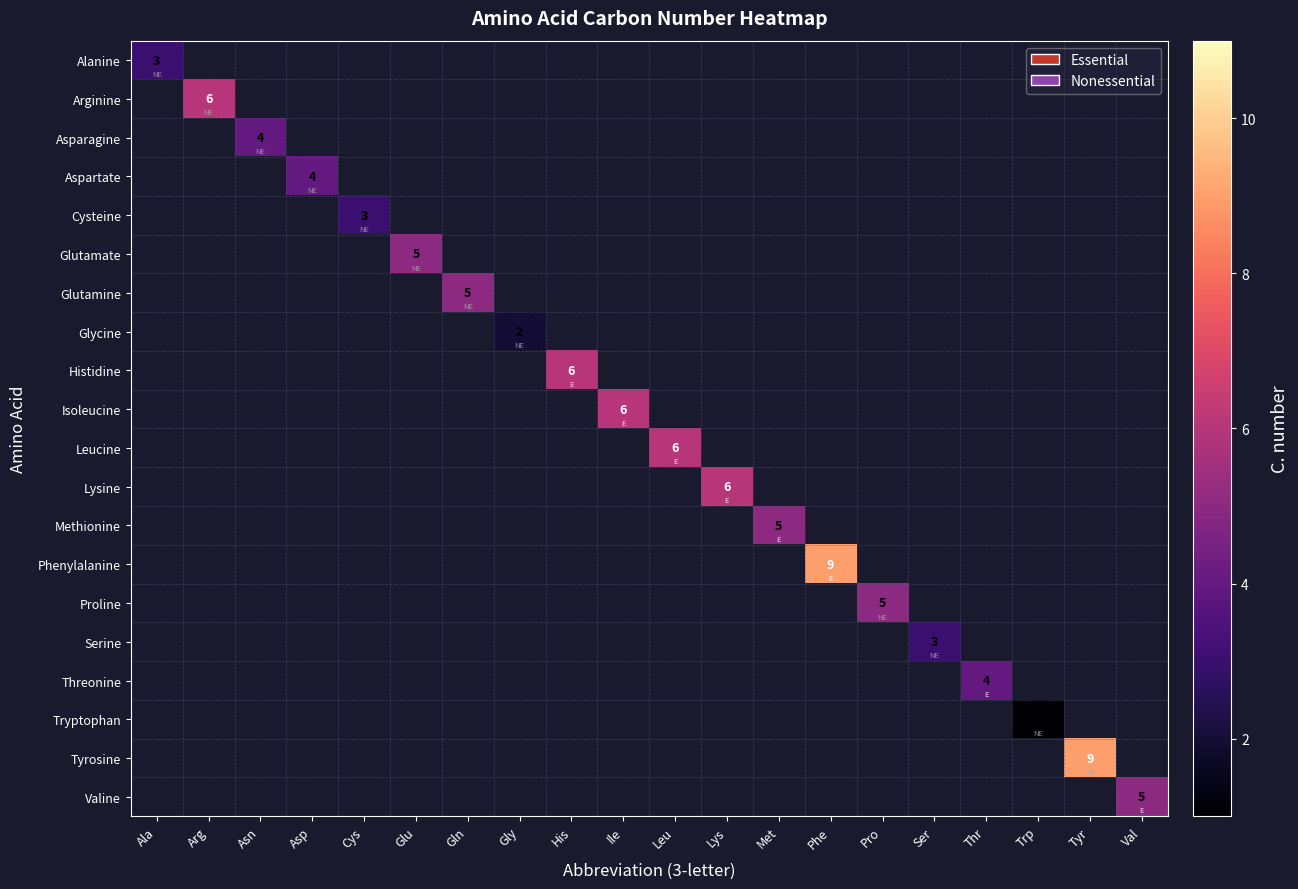

True or false: Serine has a value of 3 at Ser.

True